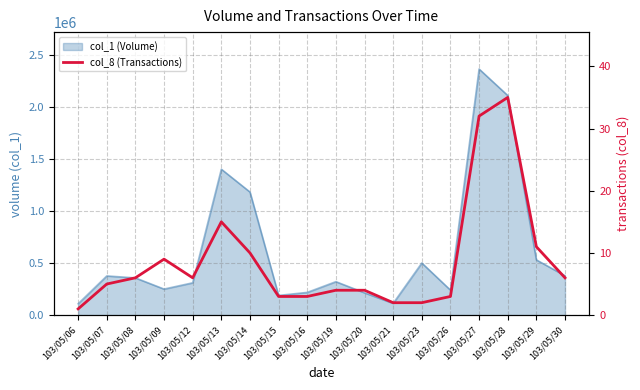

Where does the data first go above 6?

103/05/09